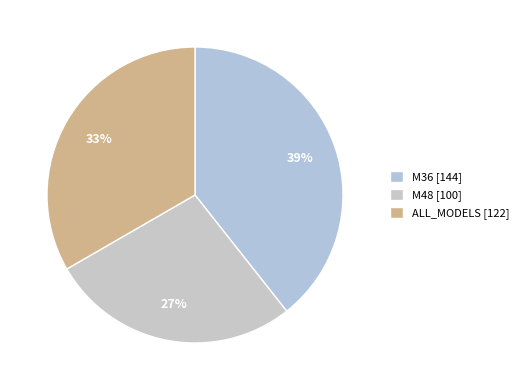

Does any single category account for the majority?

No